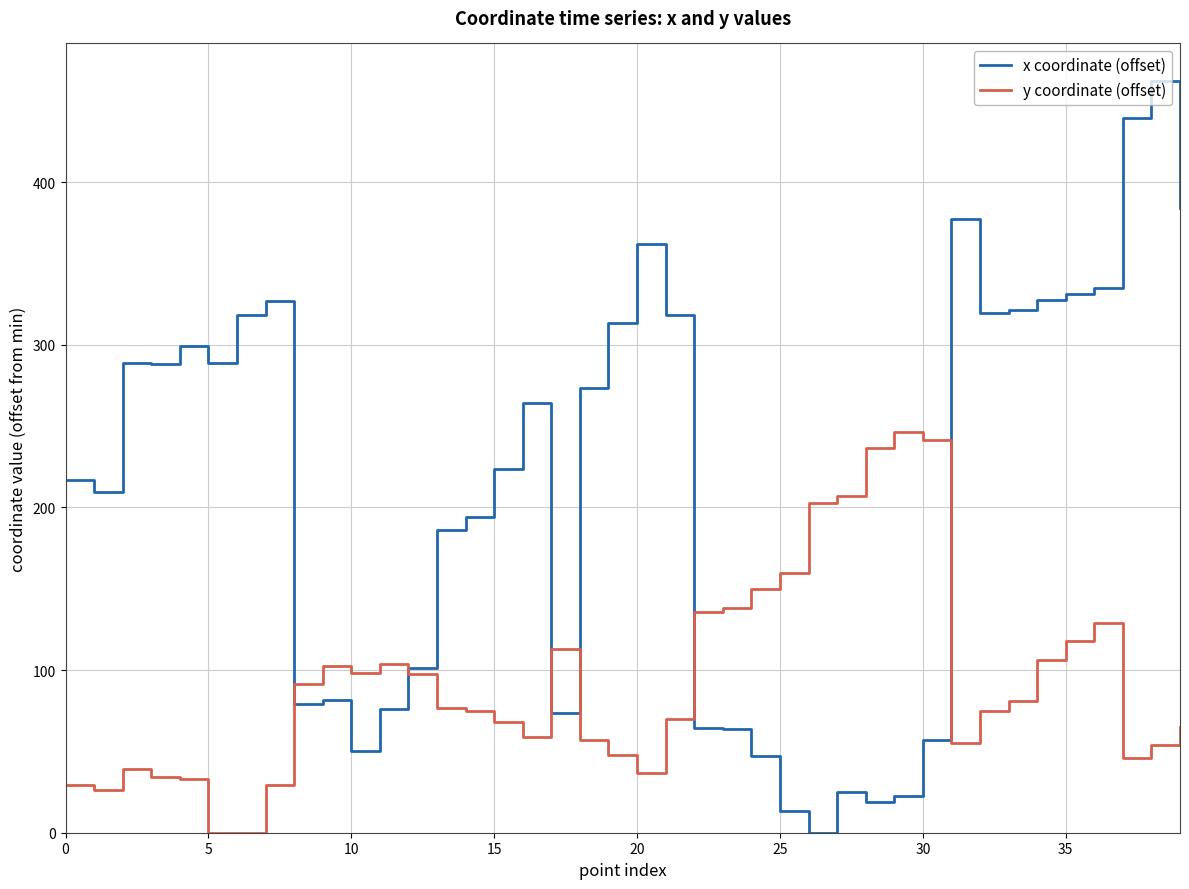

What is the maximum value shown in the chart?

462.3